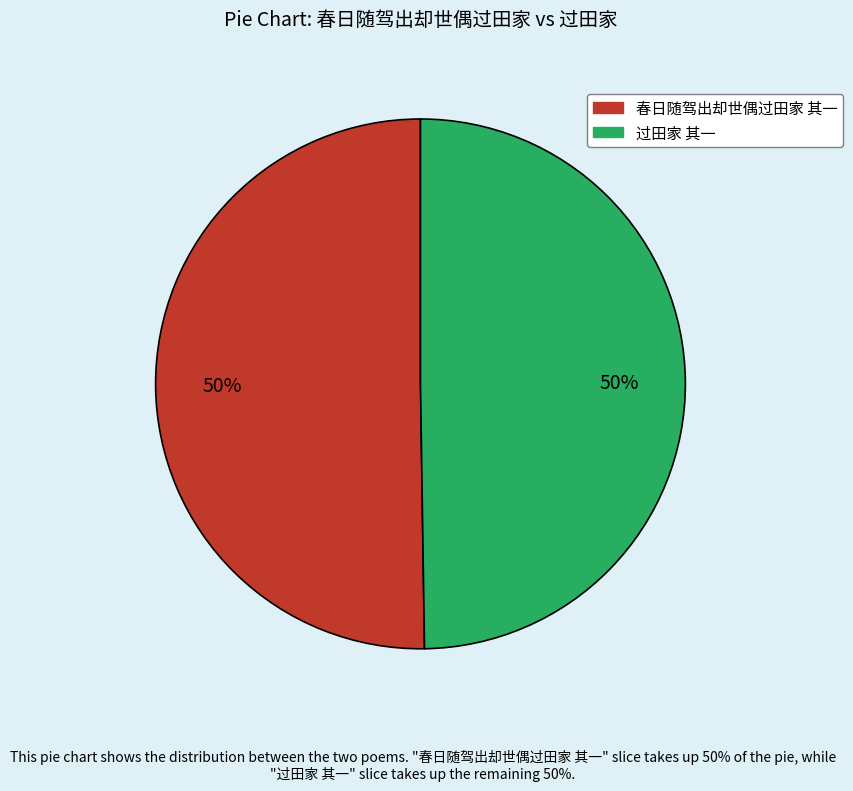

Approximately how many times larger is the value at 过田家 其一 compared to 春日随驾出却世偶过田家 其一?

1.0